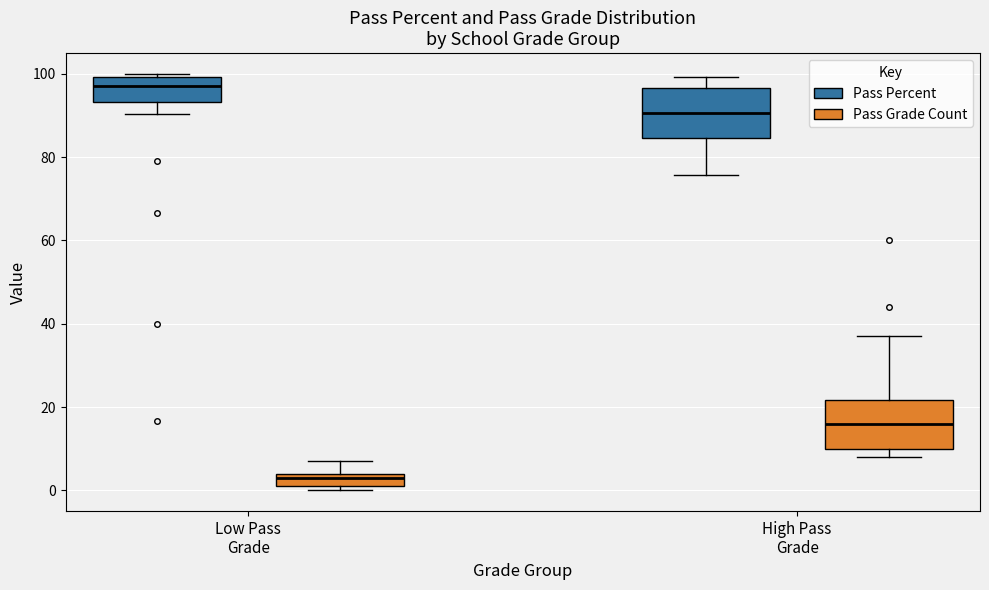

Where does the upper whisker of the box for High Pass Grade (Pass Percent) end on the y-axis? The values are not printed on the chart, so give them approximately, as read against the axis.

100